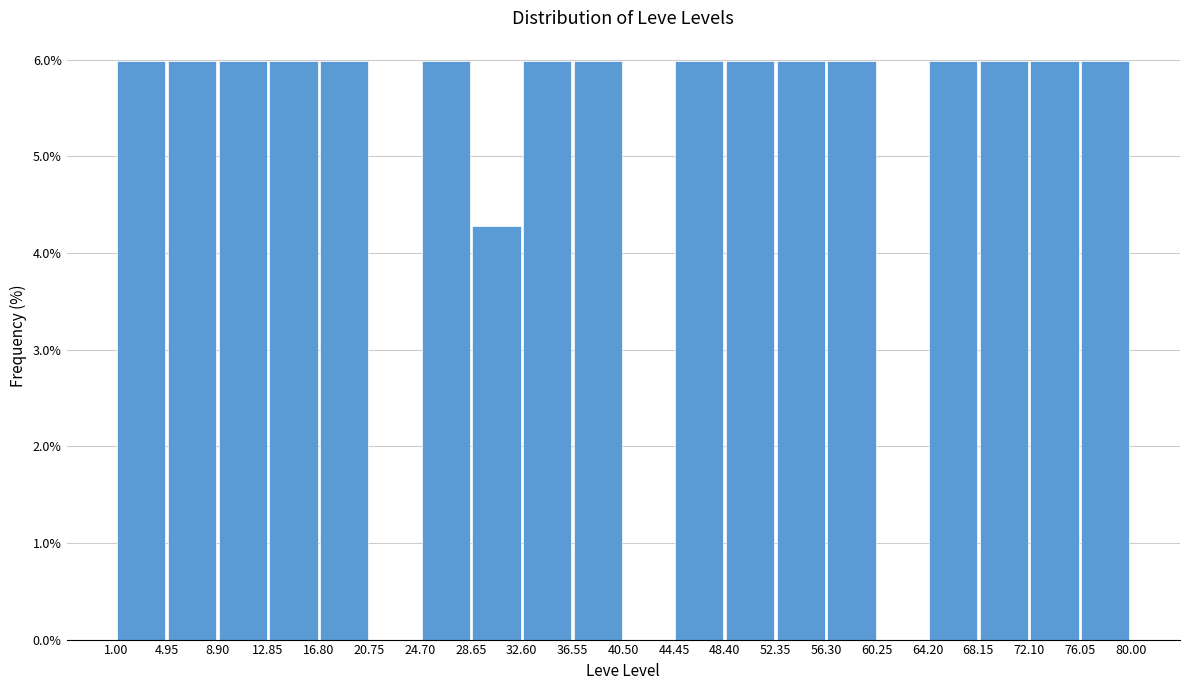

How tall is the bar that spans 48.40 to 52.35 on the x-axis? The values are not printed on the chart, so give them approximately, as read against the axis.

6.0